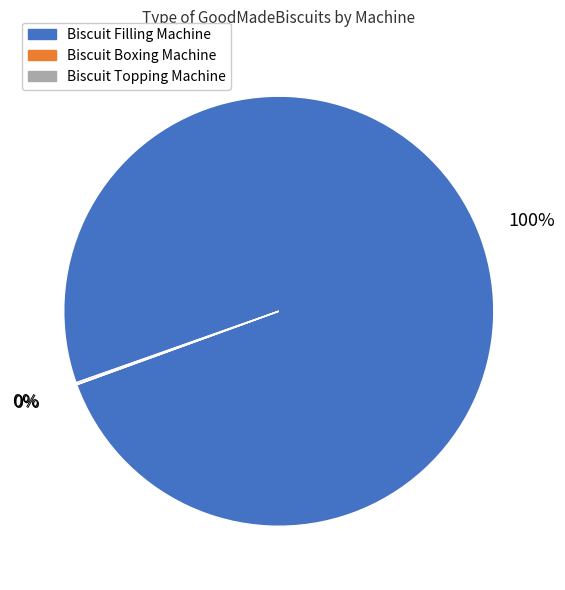

The Biscuit Filling Machine slice represents 100% of the pie. True or false?

True